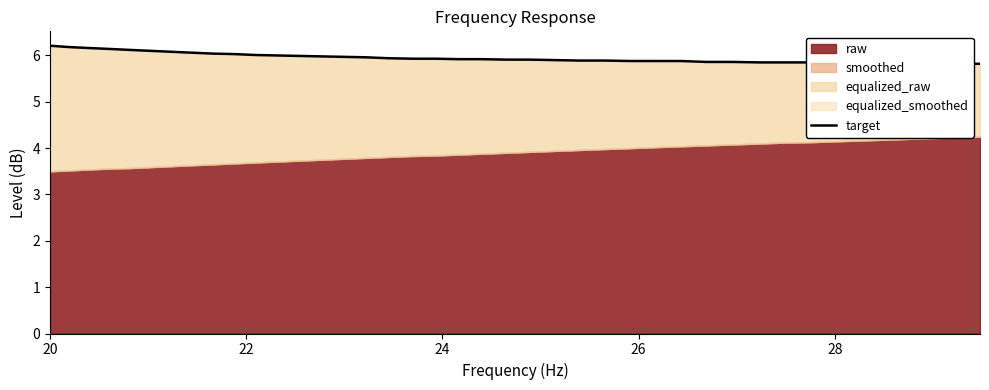

What is the maximum value shown in the chart?

6.2